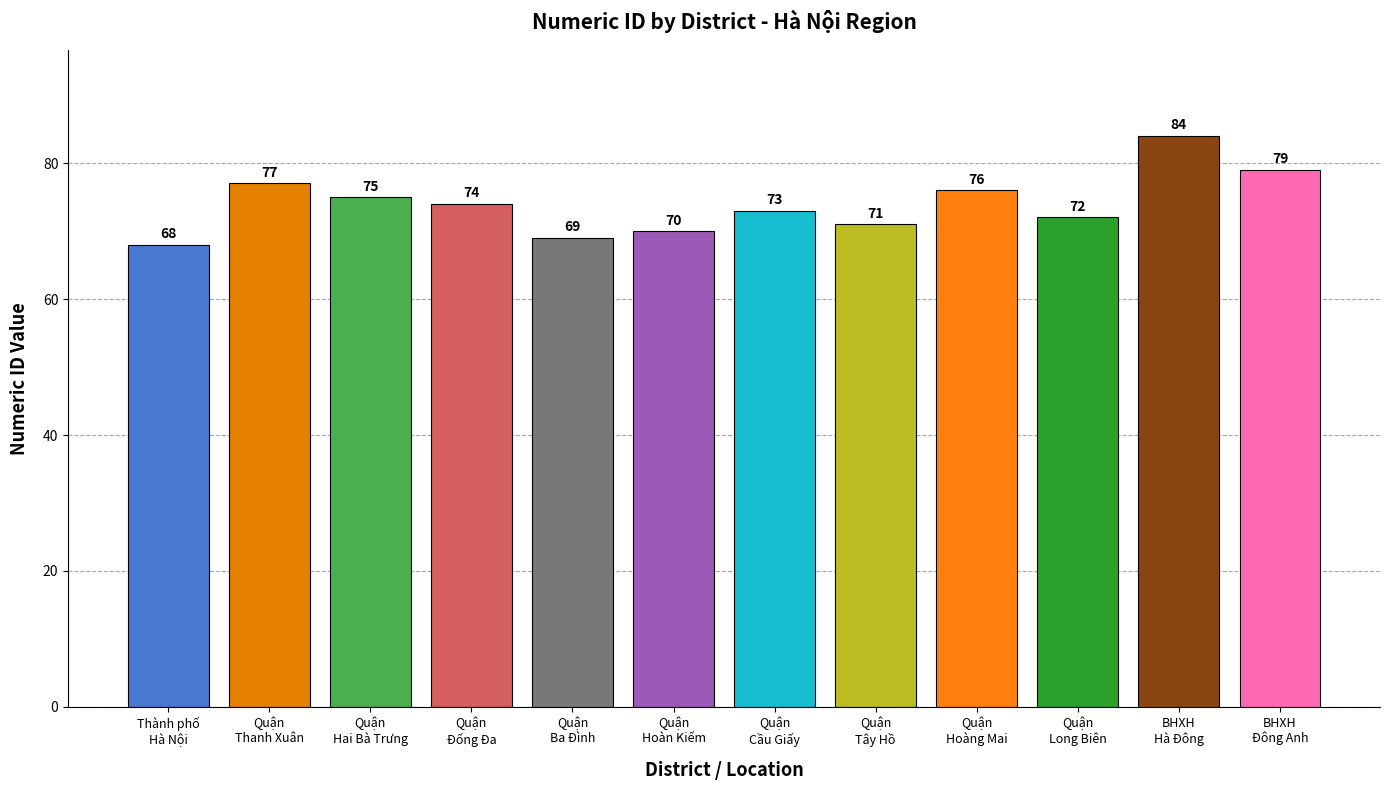

What is the minimum value shown in the chart?

68